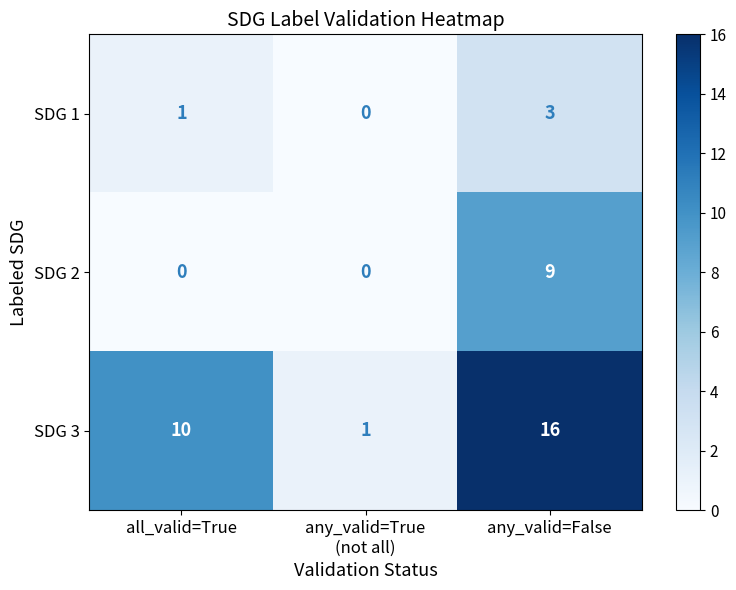

What is the difference between the maximum and minimum values in the SDG 3 series?

15